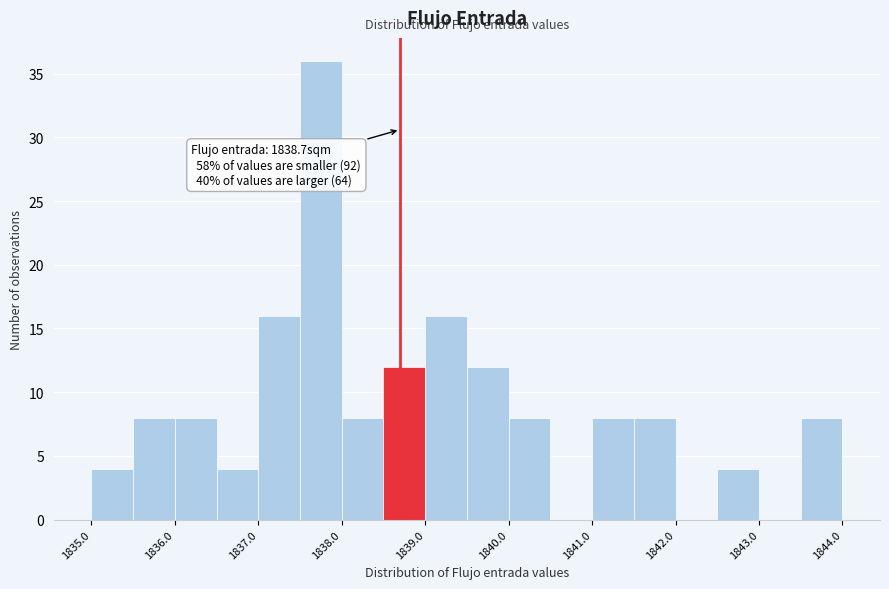

Over which range of the x-axis is the bar tallest?

1837.5 to 1838.0